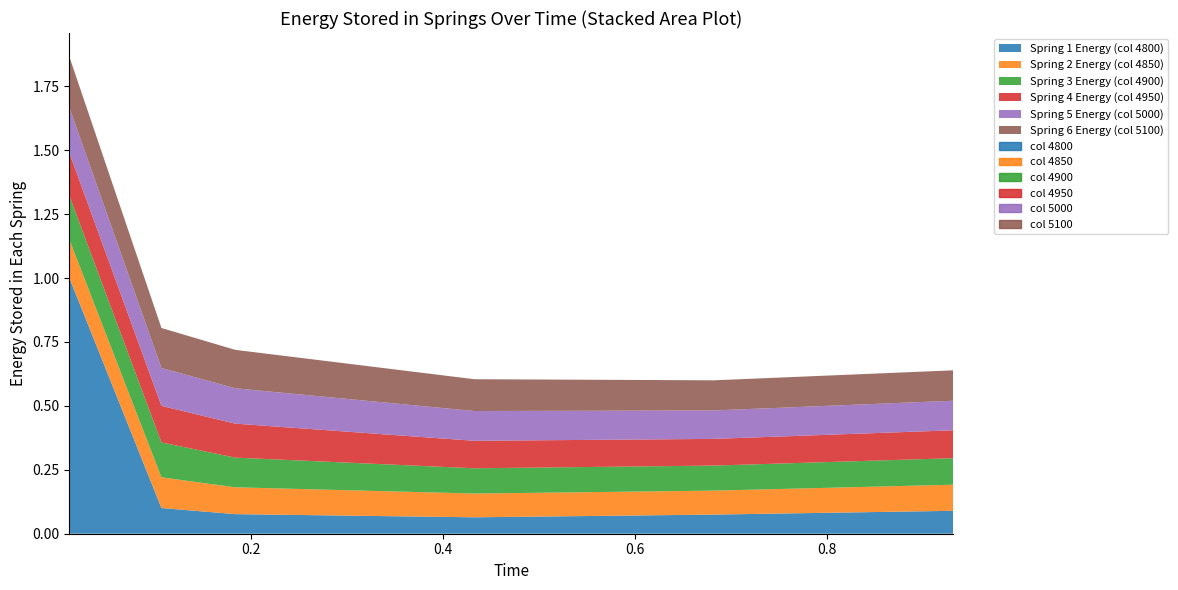

Reading right to left, extract all data points from this chart.

4800: 0.1	0.1	0.1	0.1	0.1	1.0
4850: 0.1	0.1	0.1	0.1	0.1	0.2
4900: 0.1	0.1	0.1	0.1	0.1	0.2
4950: 0.1	0.1	0.1	0.1	0.1	0.2
5000: 0.1	0.1	0.1	0.1	0.1	0.2
5100: 0.1	0.1	0.1	0.2	0.2	0.2